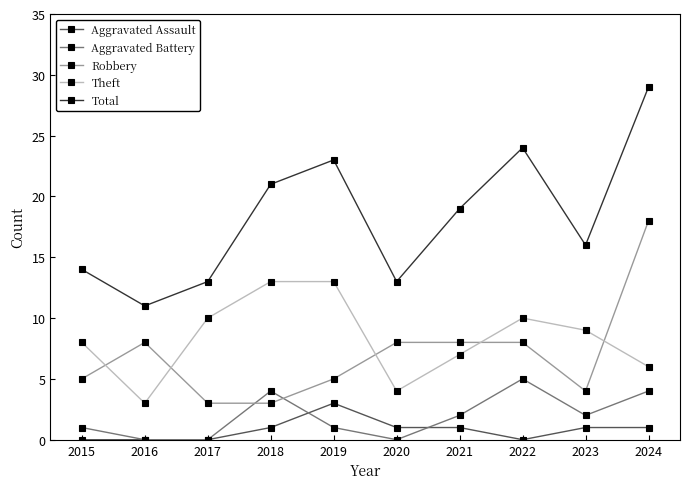

At which category does Theft reach its first local valley?

2016